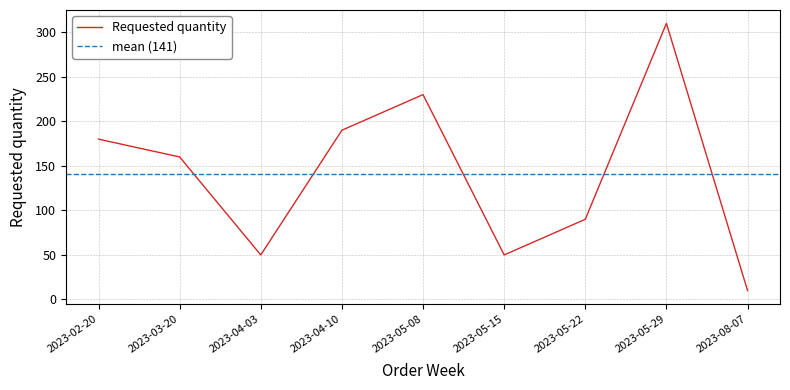

What position from the right is 2023-05-08?

5